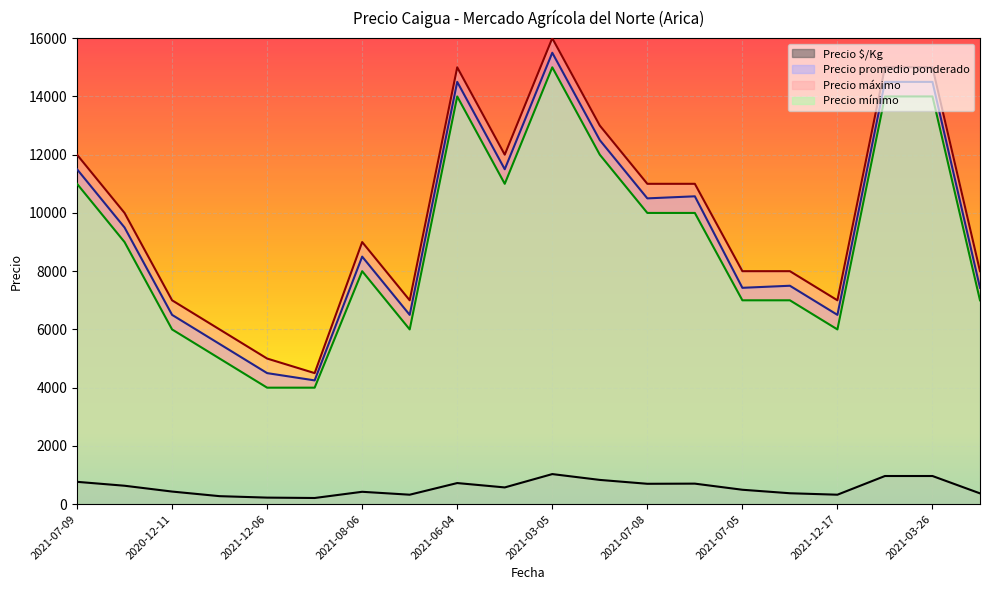

The Precio máximo series shows 8000 at 2021-06-23. True or false?

True